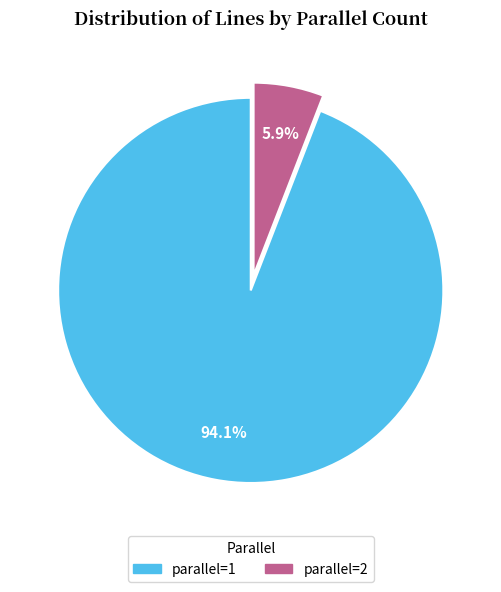

True or false: parallel=2 accounts for 6% of the total.

True